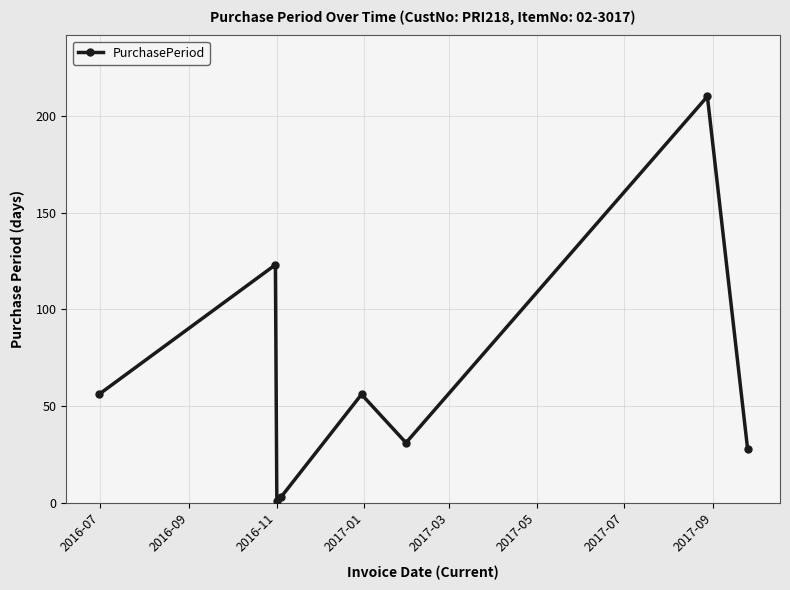

Reading right to left, transcribe all the data shown in this chart.

28	210	31	56	3	1	123	56